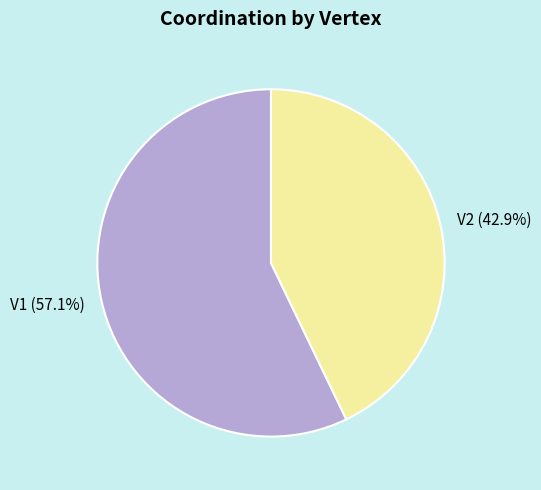

To the nearest percent, what is the combined percentage of V2 and V1?

100%